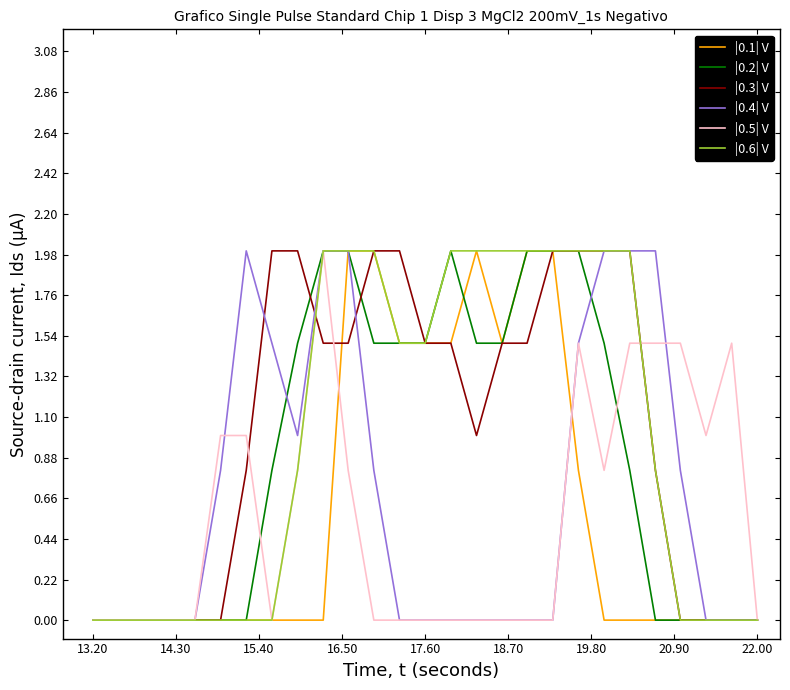

What is the maximum value shown in the chart?

2.0